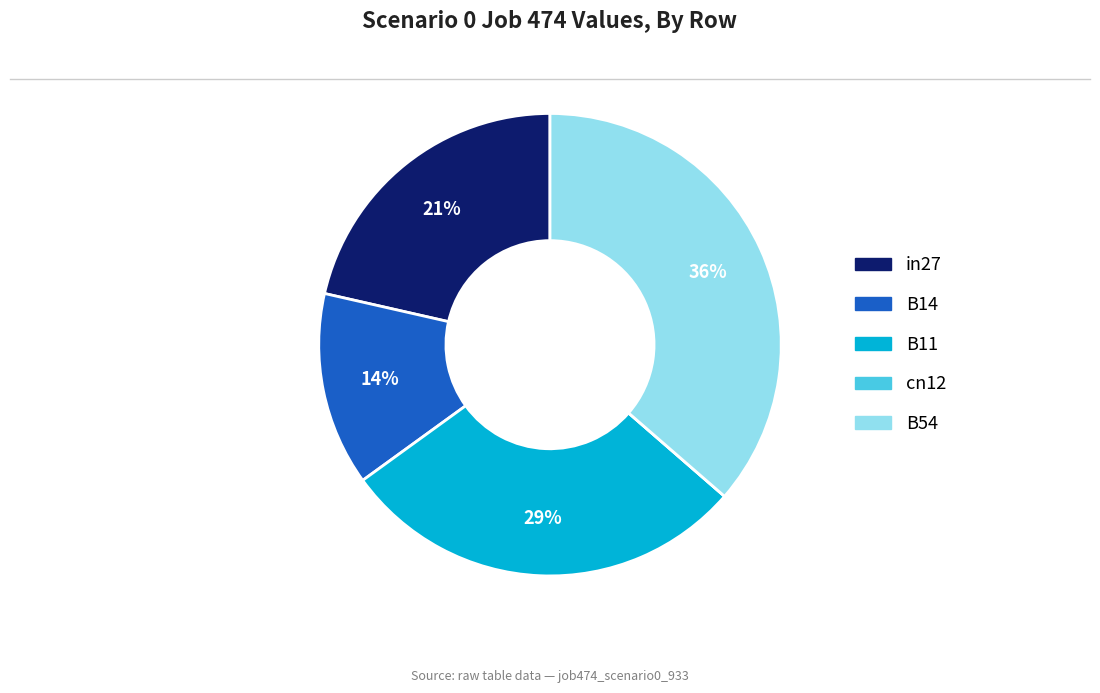

Is the sum of B14 and B11 greater than half?

No